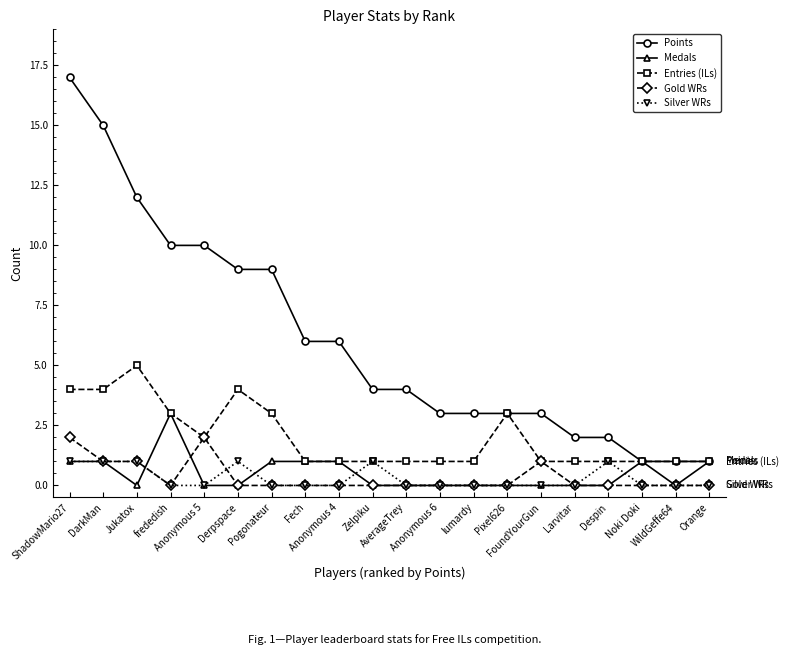

Count the number of data series in this chart.

5